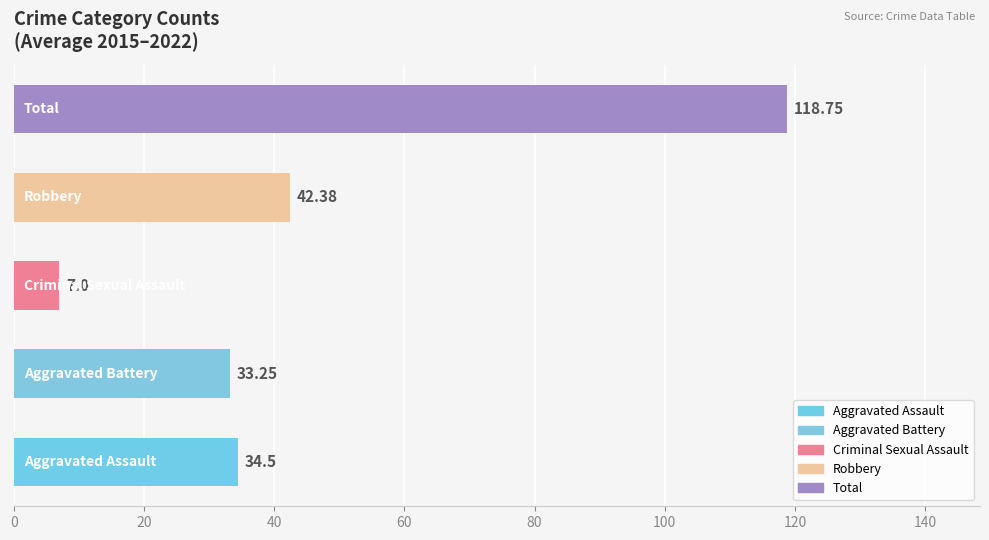

What is the sum of all values?

235.9